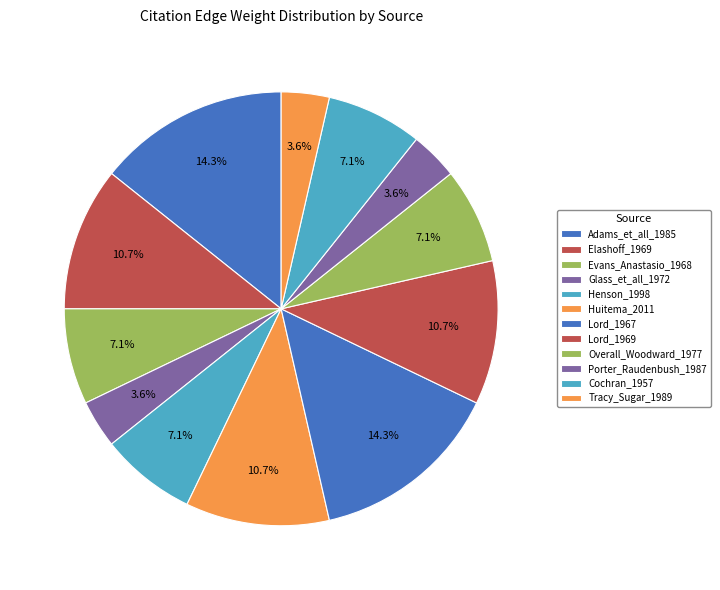

To the nearest percent, what is the average slice percentage?

8%